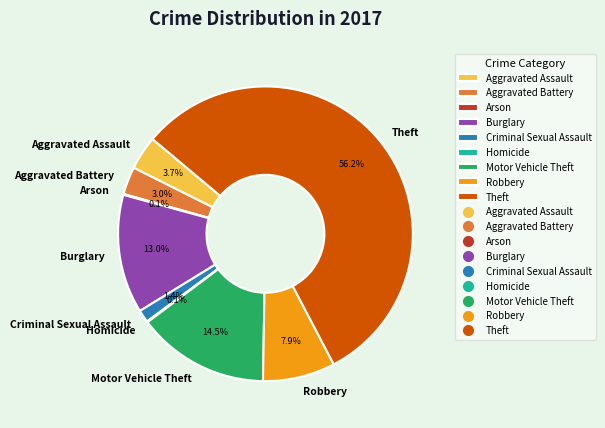

Does Motor Vehicle Theft represent more than half of the total?

No